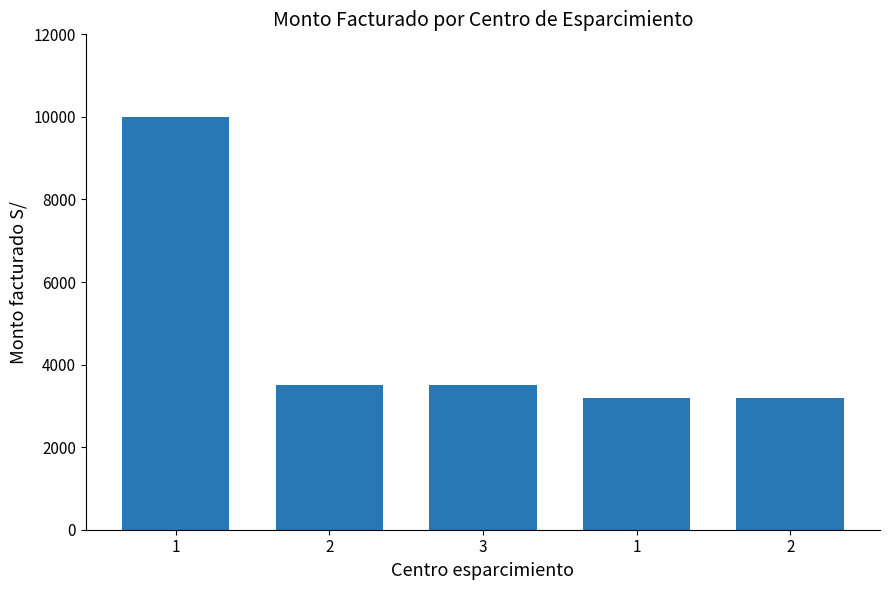

What is the value of the 1st bar from the left?

10000